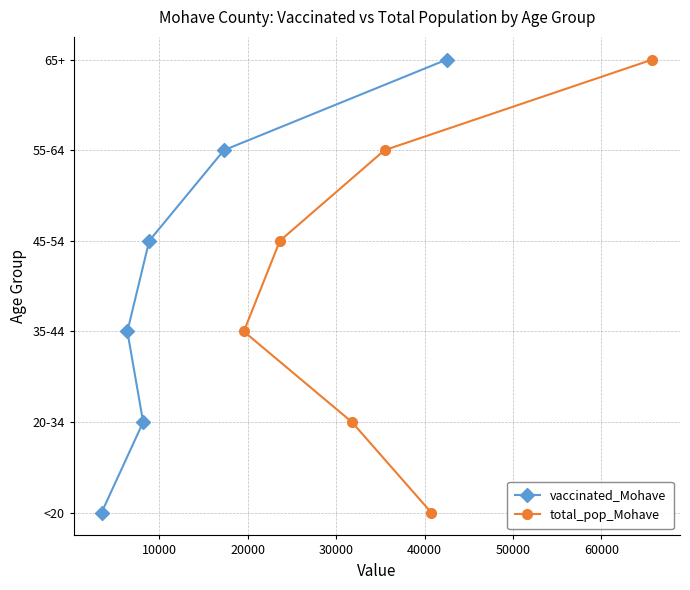

Rank the series by their maximum value, from lowest to highest.

vaccinated_Mohave, total_pop_Mohave